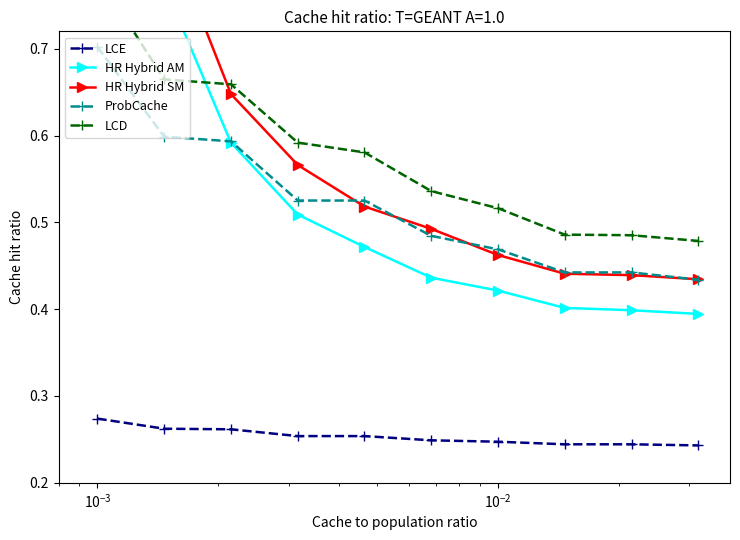

Count the LCE values in the range 0 to 1.

10